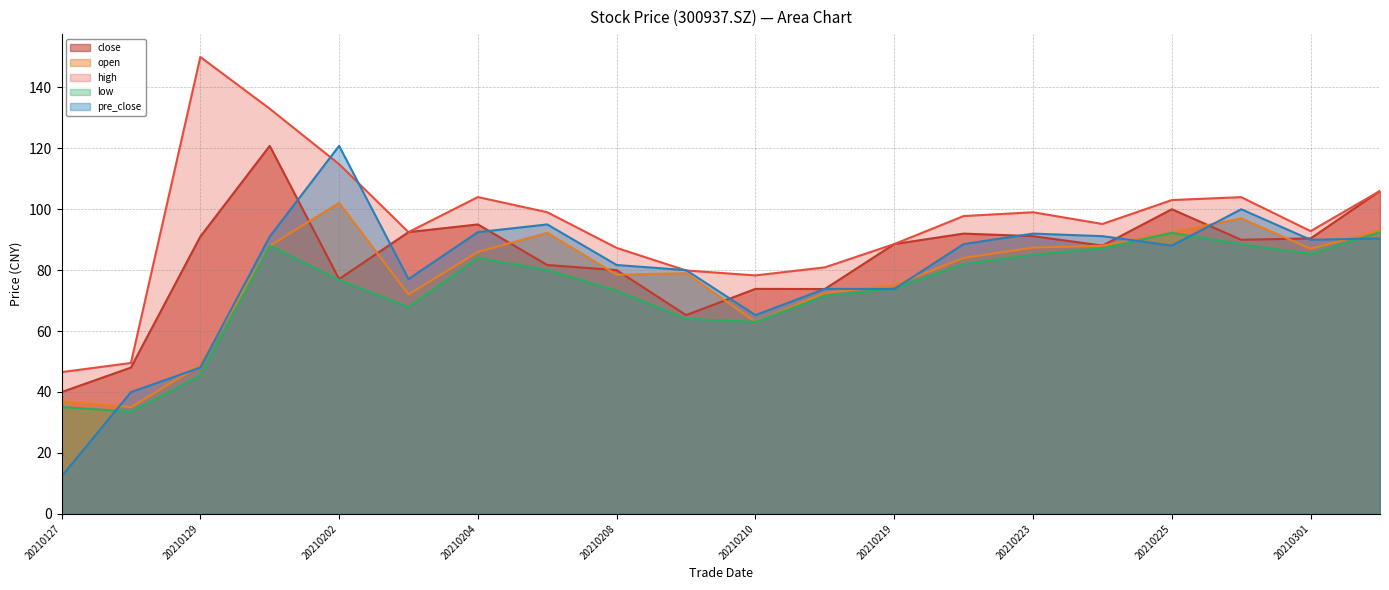

What is the smallest value displayed?

12.2